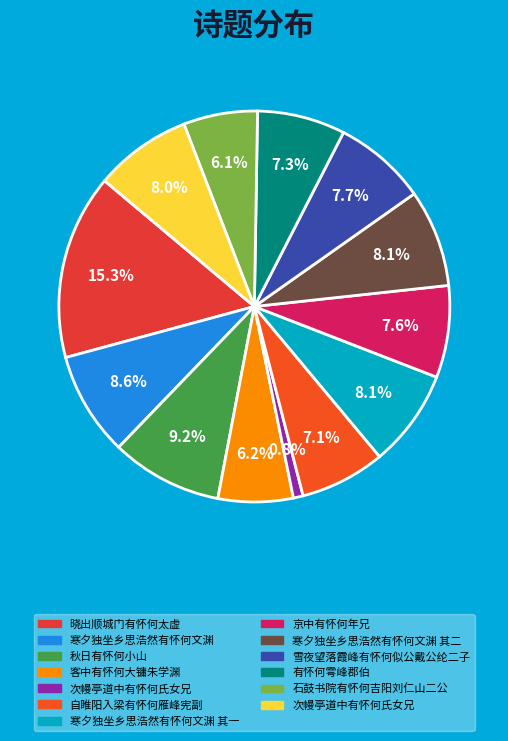

Is there any slice that represents more than half of the pie?

No